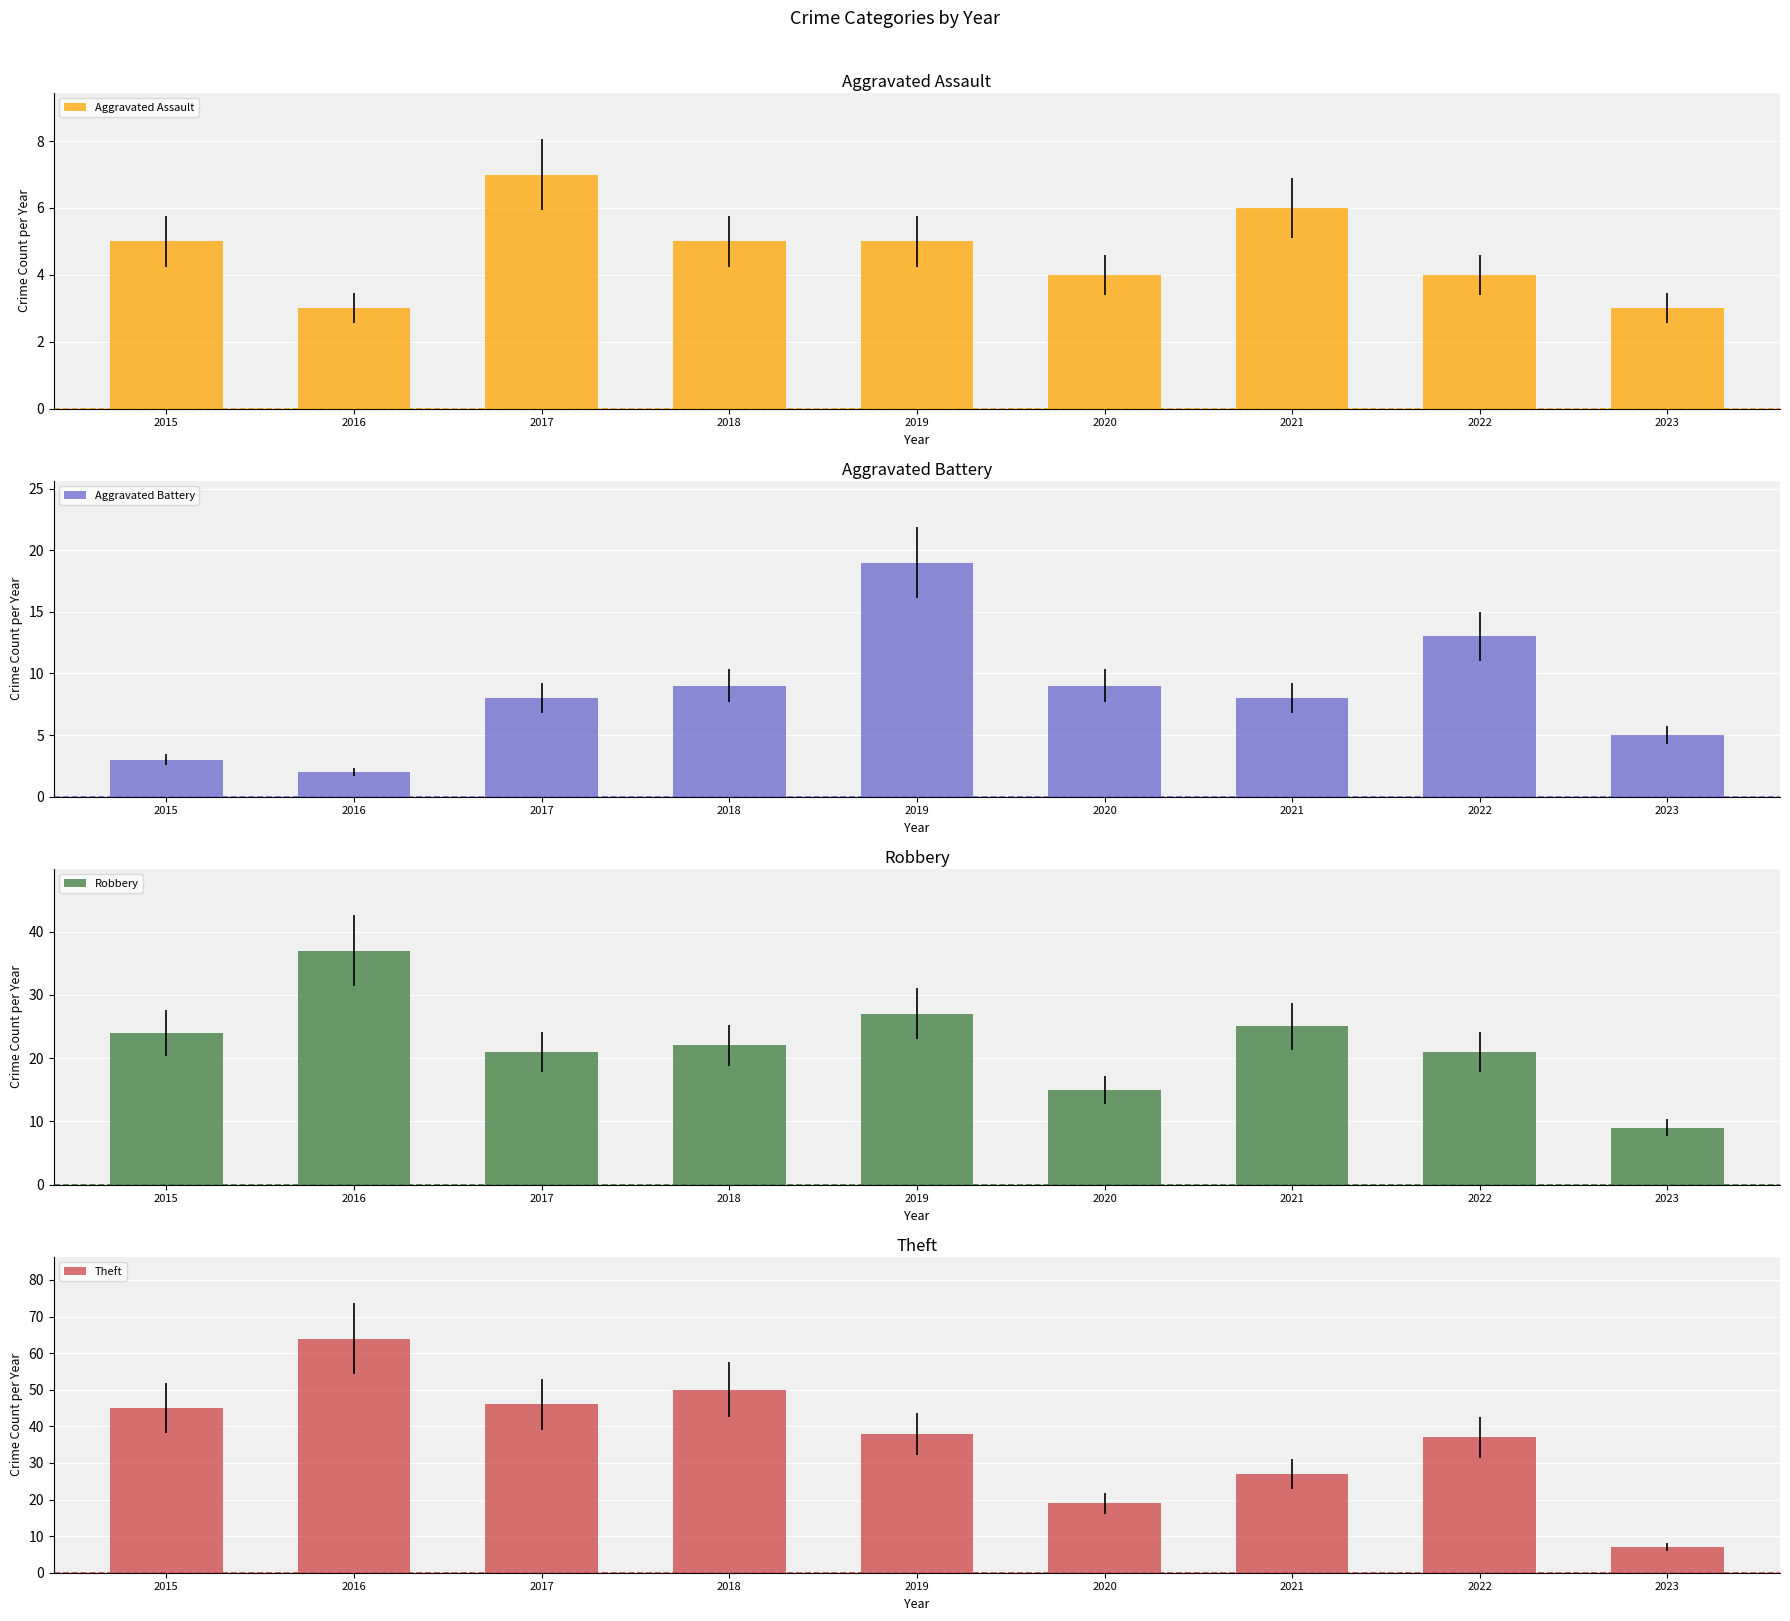

How many data points in Aggravated Battery are above 8?

4